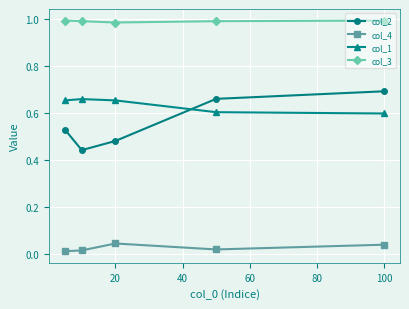

What is the sum of all col_2 values?

2.8